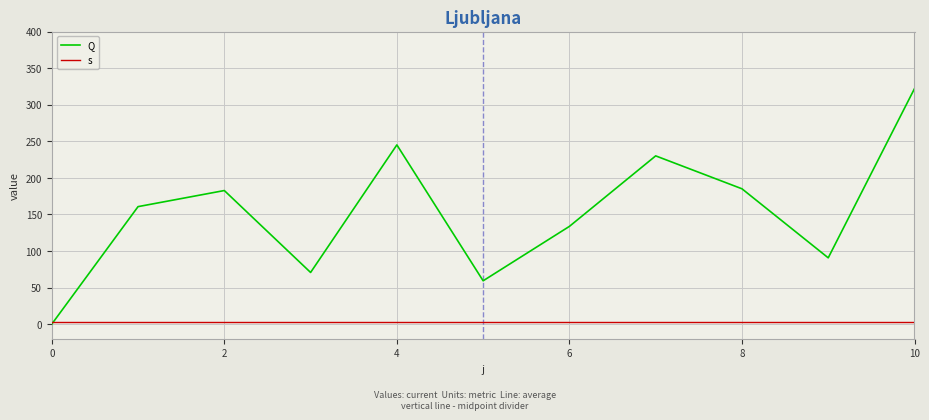

Which series has the largest range (max minus min)?

Q